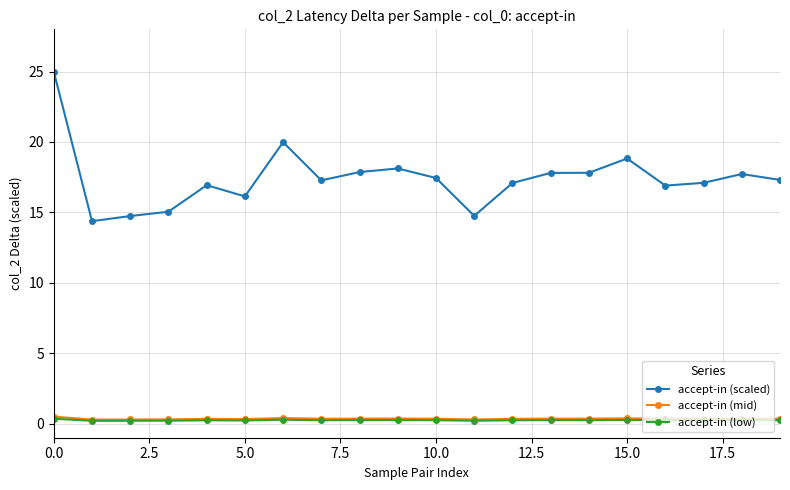

What is the value of the accept-in (mid) point at the 9th from the left?

0.4